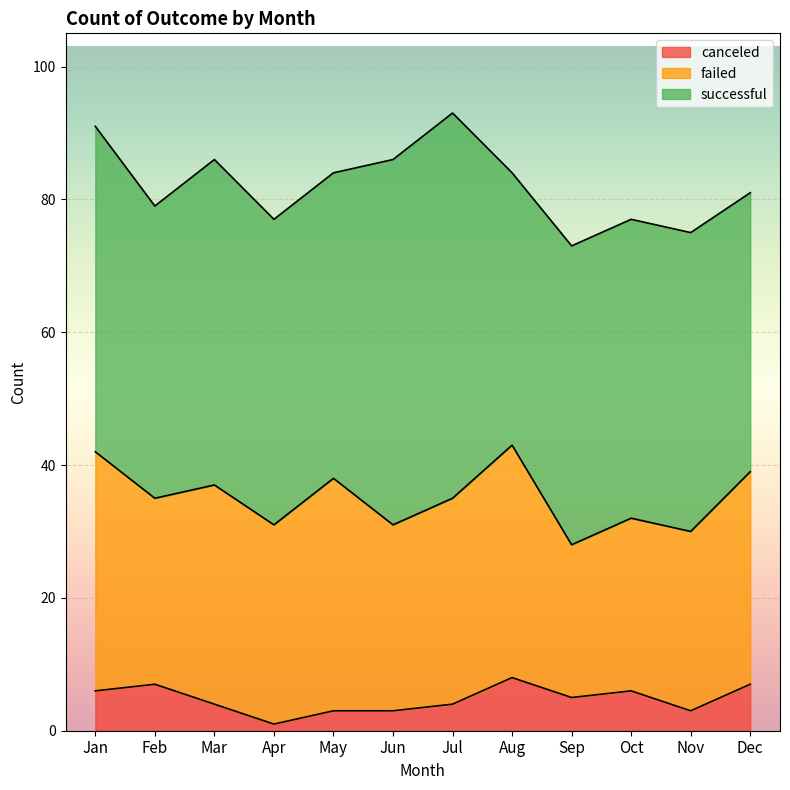

At which category does successful reach its first local peak?

Mar